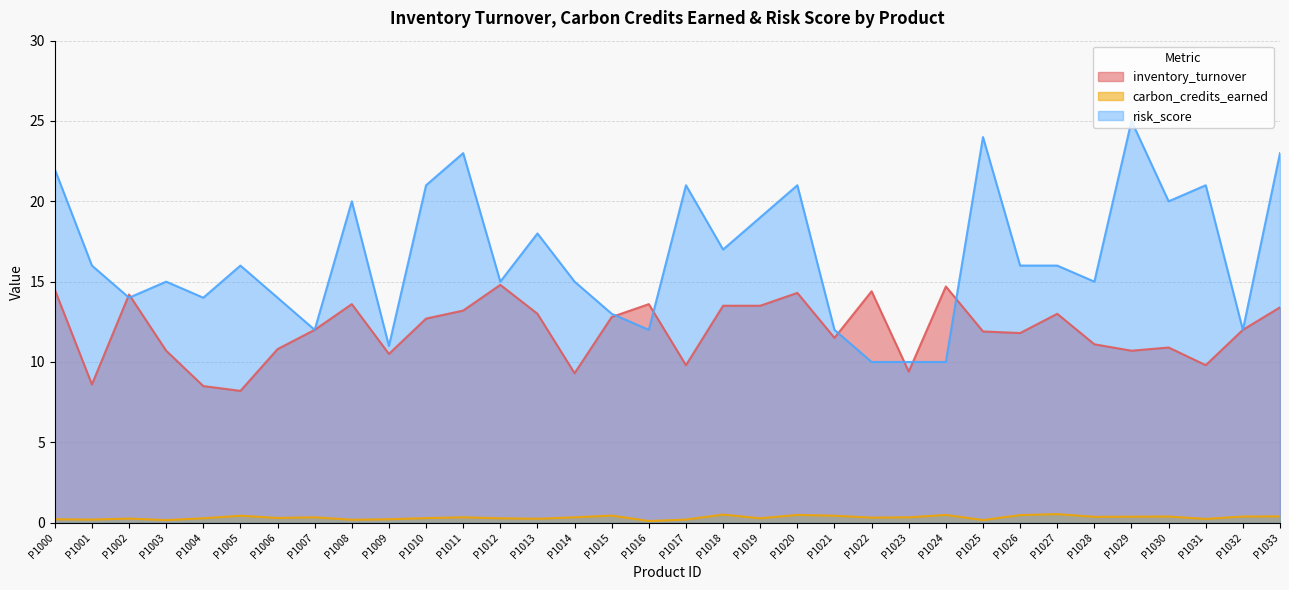

The inventory_turnover series shows 13.0 at P1013. True or false?

True